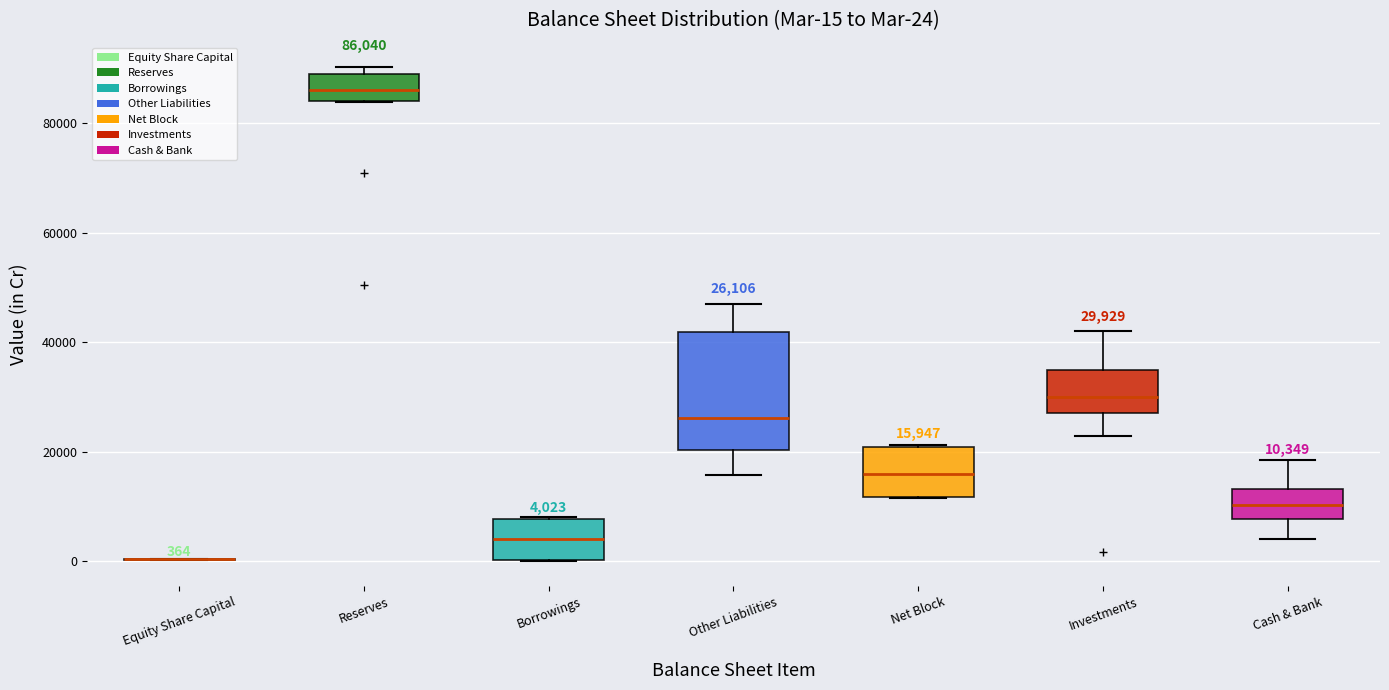

Comparing the boxes themselves (not the whiskers), which one is the tallest?

Other Liabilities